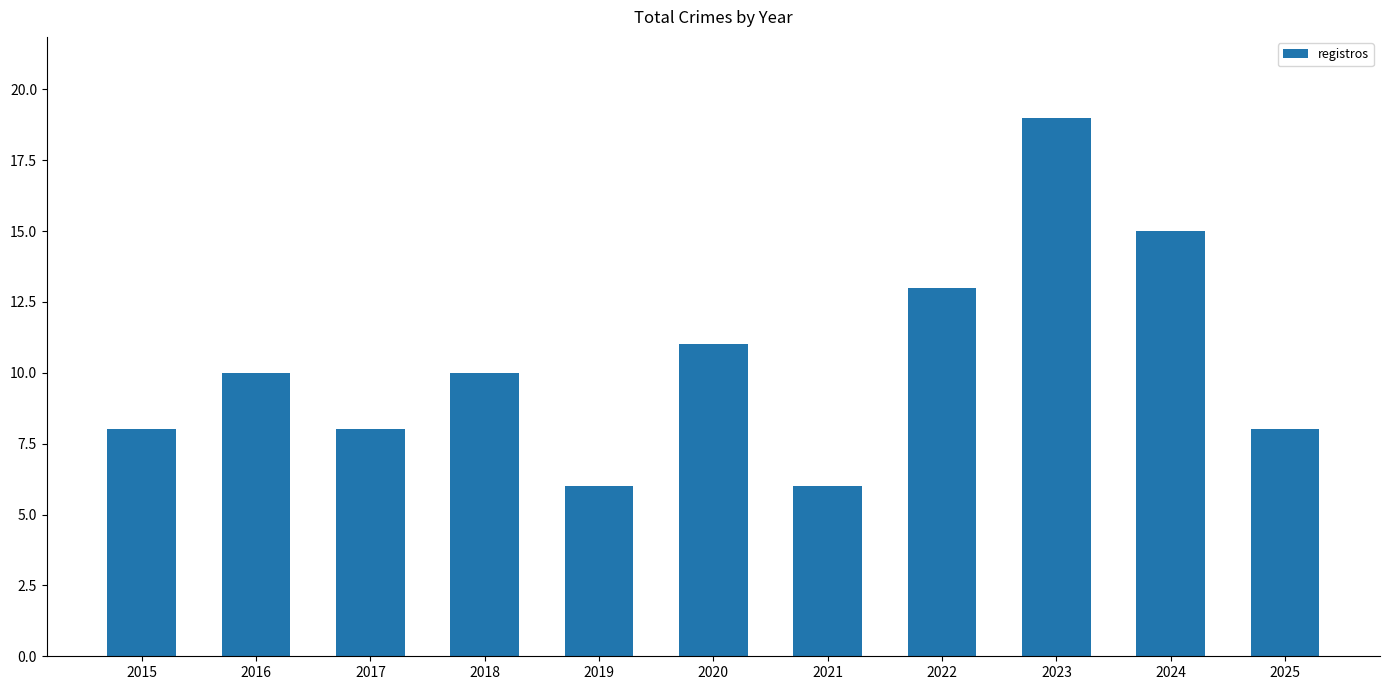

Are the bars grouped side by side (vs. stacked)?

No